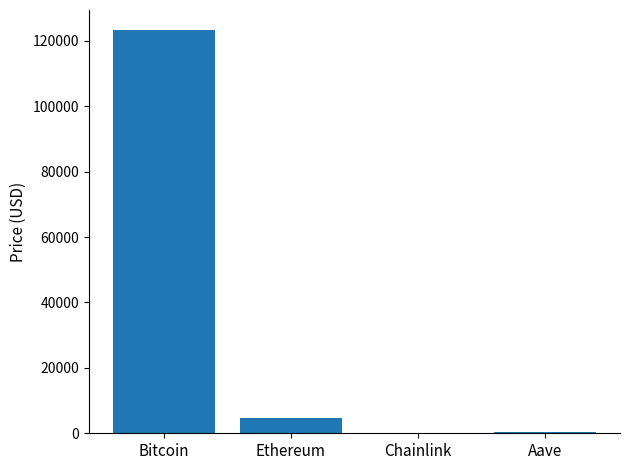

The chart shows a value of 185767.9 at Bitcoin. True or false?

False